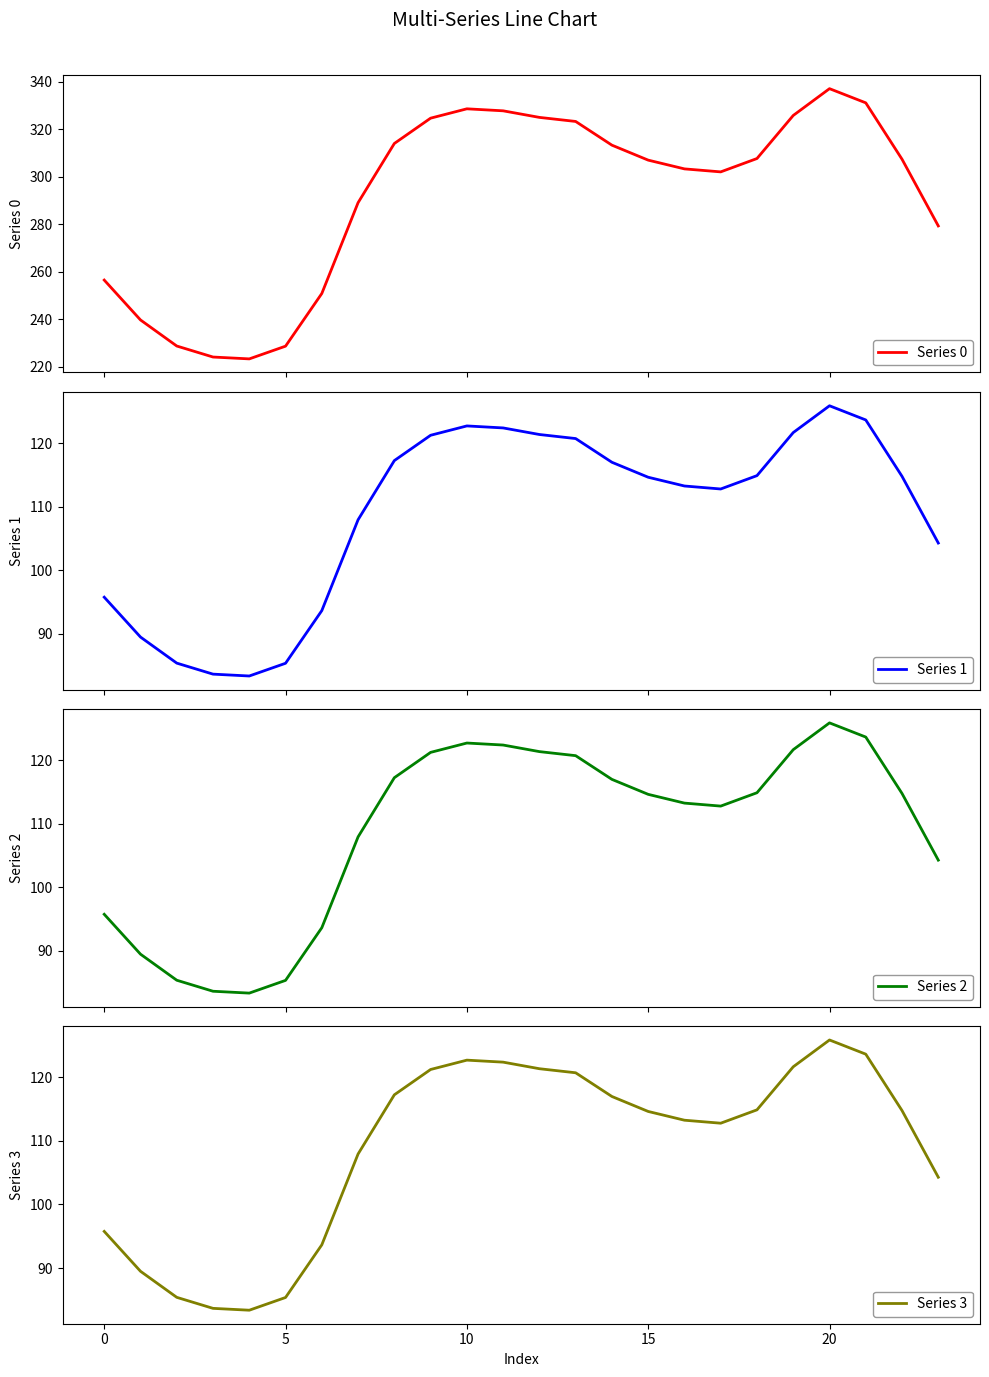

At how many categories does at least one series exceed 161?

24